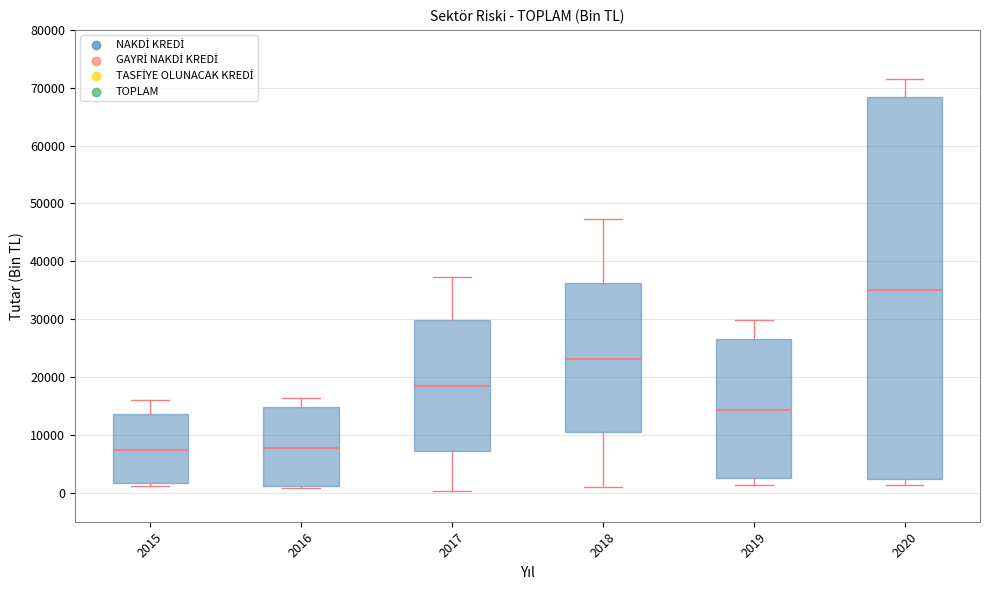

Reading left to right, transcribe this box plot: for each box, give where its median line is, the range the box spans, and where its two whiskers end, as read against the y-axis. The values are not printed on the chart, so give them approximately, as read against the axis.

2015: median 7000, box 2000 to 14000, whiskers 1000 to 16000
2016: median 8000, box 1000 to 15000, whiskers 1000 to 16000
2017: median 19000, box 7000 to 30000, whiskers 0 to 37000
2018: median 23000, box 10000 to 36000, whiskers 1000 to 47000
2019: median 14000, box 3000 to 27000, whiskers 1000 to 30000
2020: median 35000, box 2000 to 68000, whiskers 1000 to 71000